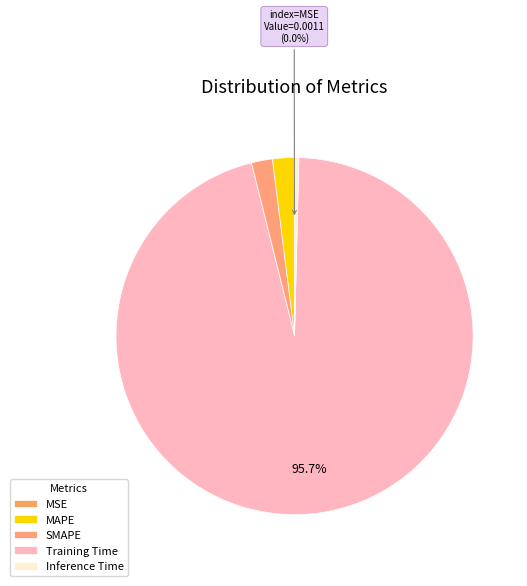

To the nearest percent, what is the difference between the largest and smallest slice percentages?

96%